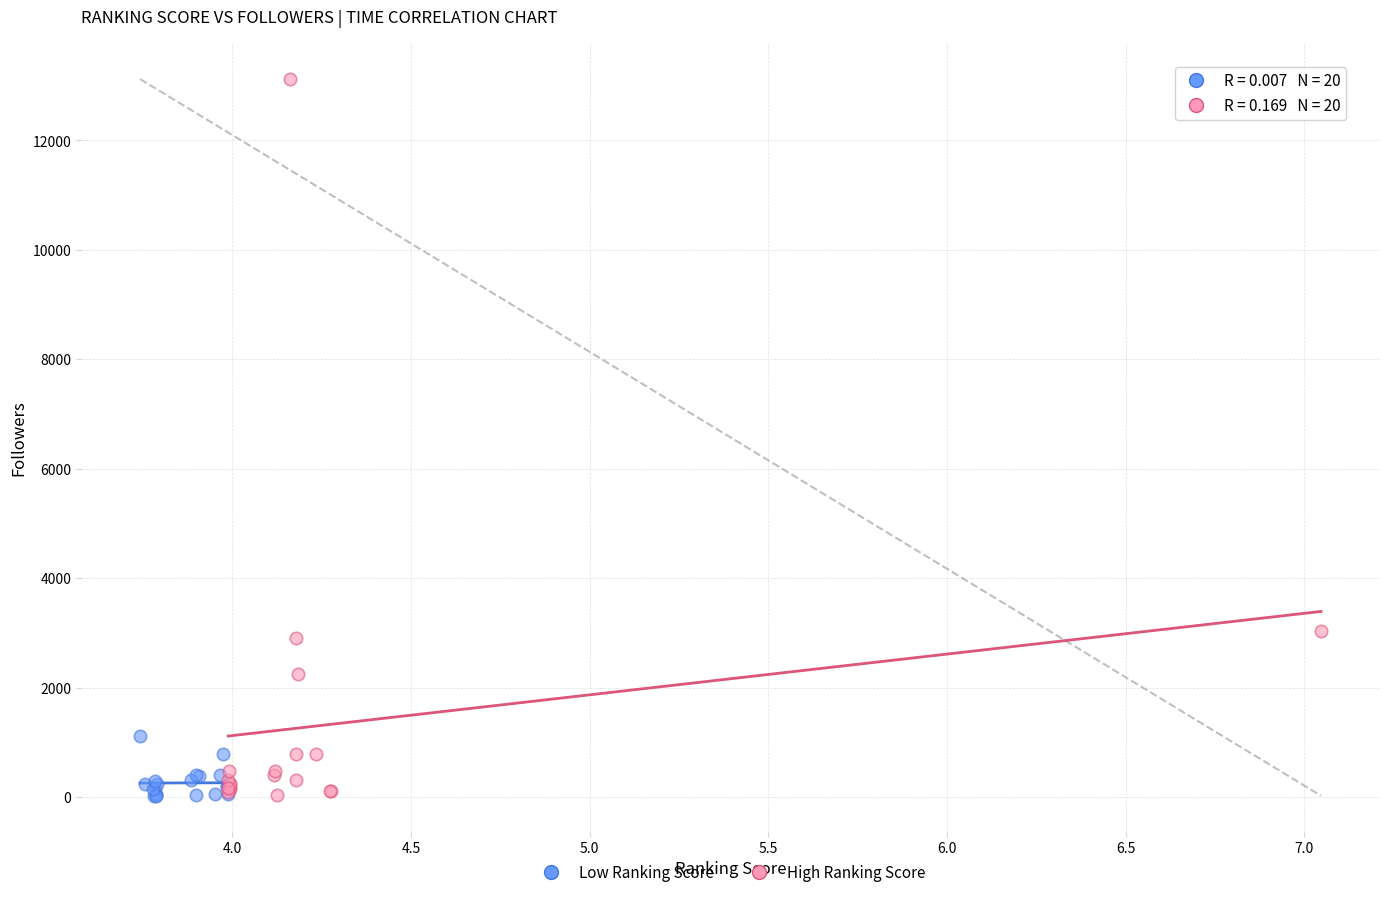

Which series has the widest spread of Y values?

High Ranking Score